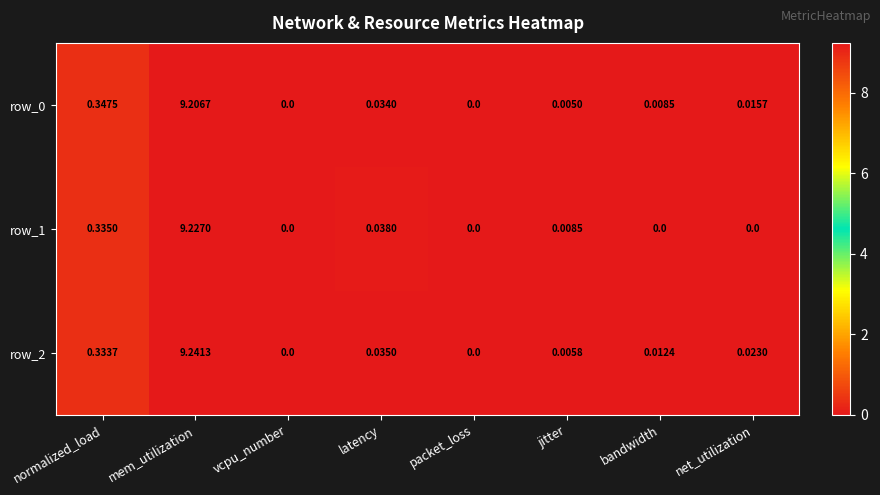

Reading left to right, list all the values displayed in this chart.

row_0: 0.3	9.2	0.0	0.0	0.0	0.0	0.0	0.0
row_1: 0.3	9.2	0.0	0.0	0.0	0.0	0.0	0.0
row_2: 0.3	9.2	0.0	0.0	0.0	0.0	0.0	0.0